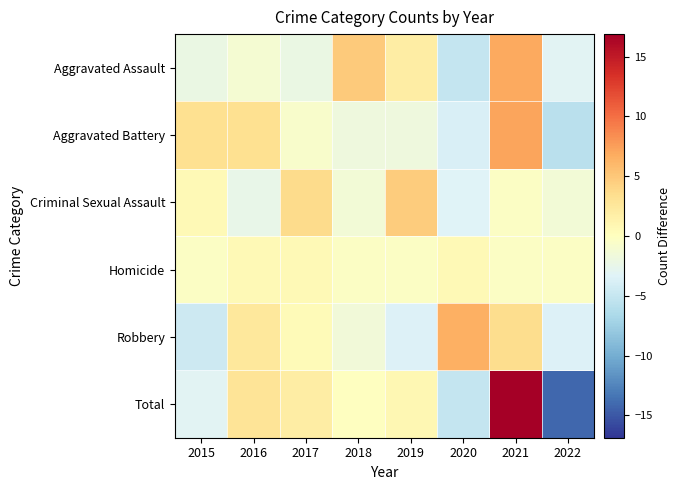

At which category is the sum across all series the highest?

2021